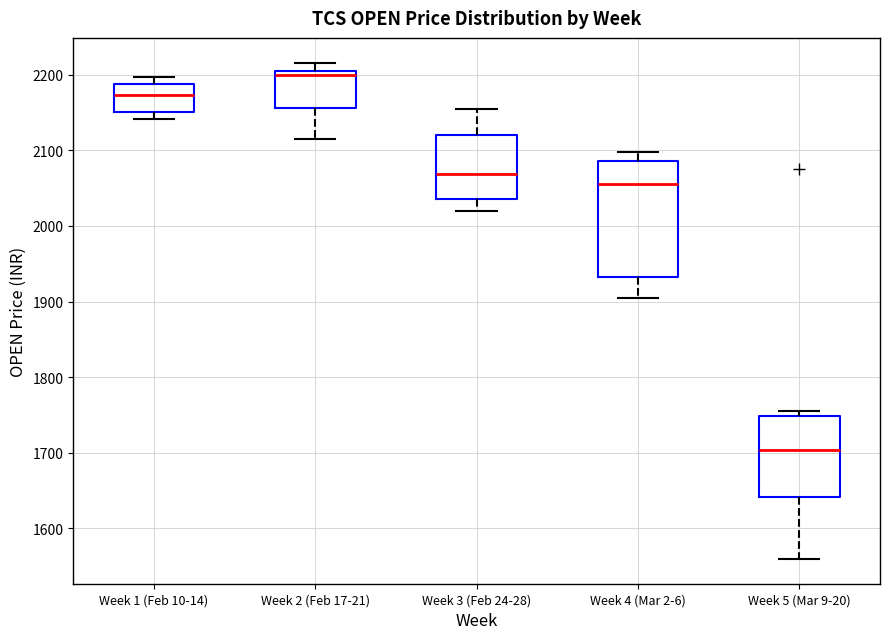

Which box has the highest median line?

Week 2 (Feb 17-21)